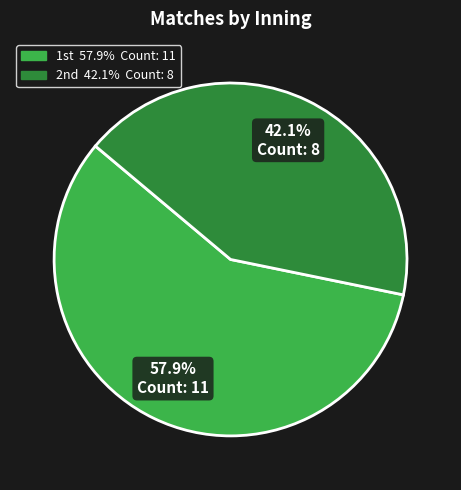

How many slices are in this pie chart?

2